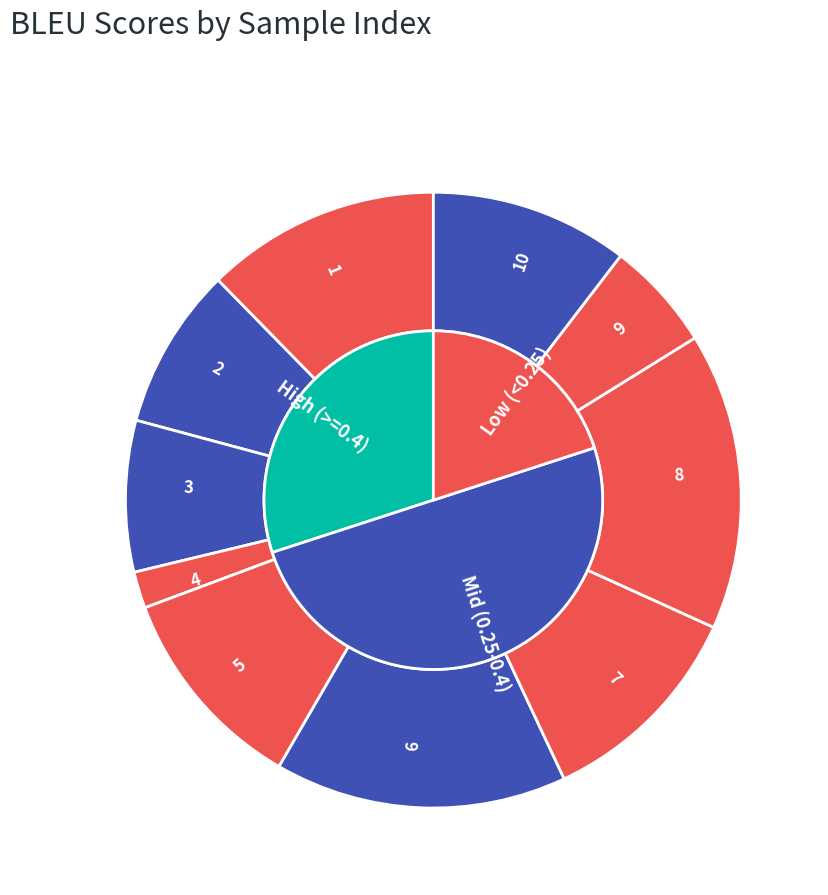

True or false: 3 accounts for 16% of the total.

False